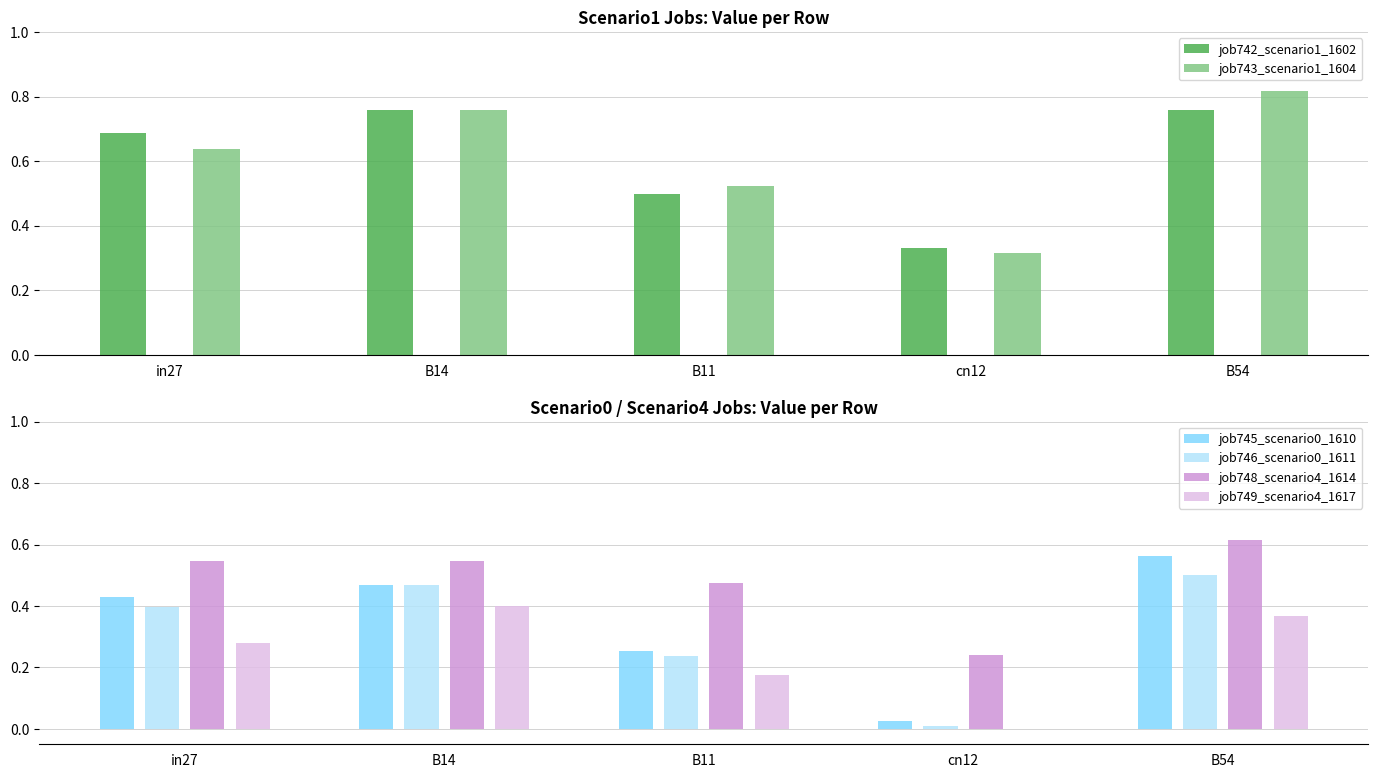

Which series has the largest total across all categories?

job743_scenario1_1604